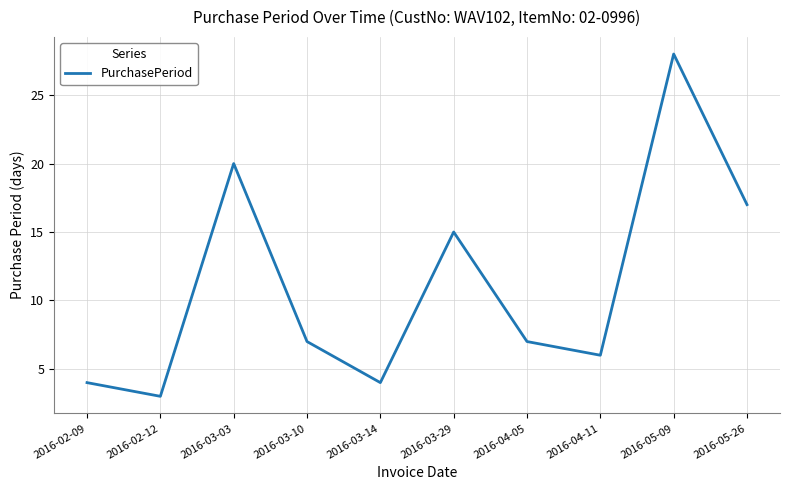

What is the average value?

11